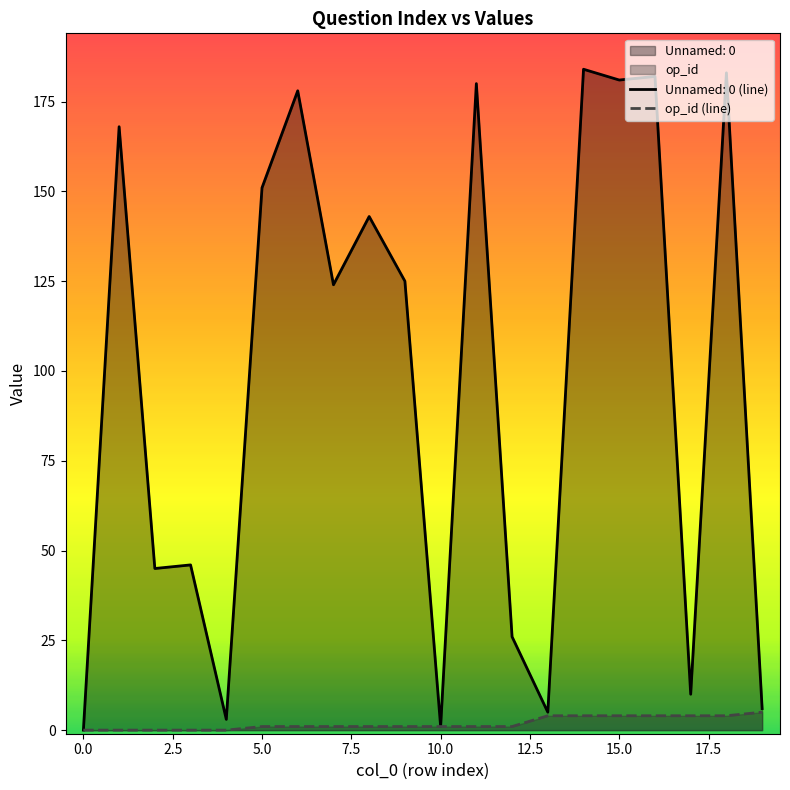

What is the highest value of the op_id (line) series?

5